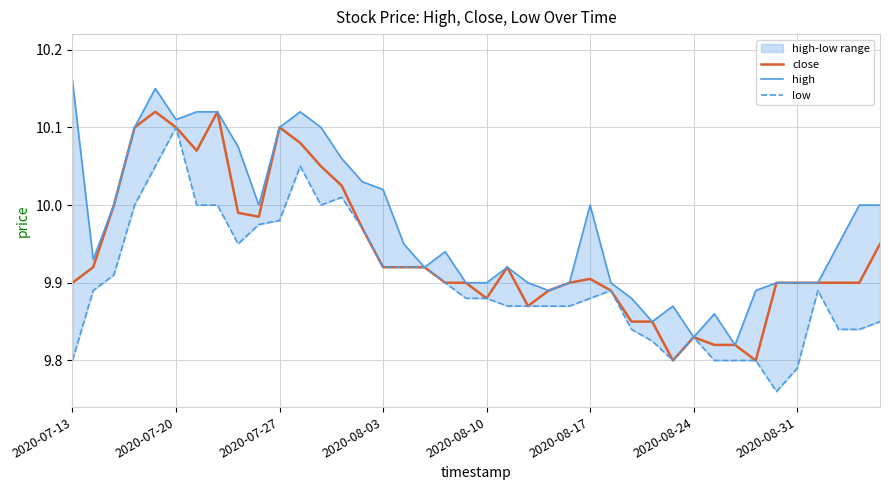

How many distinct data groups are displayed?

3